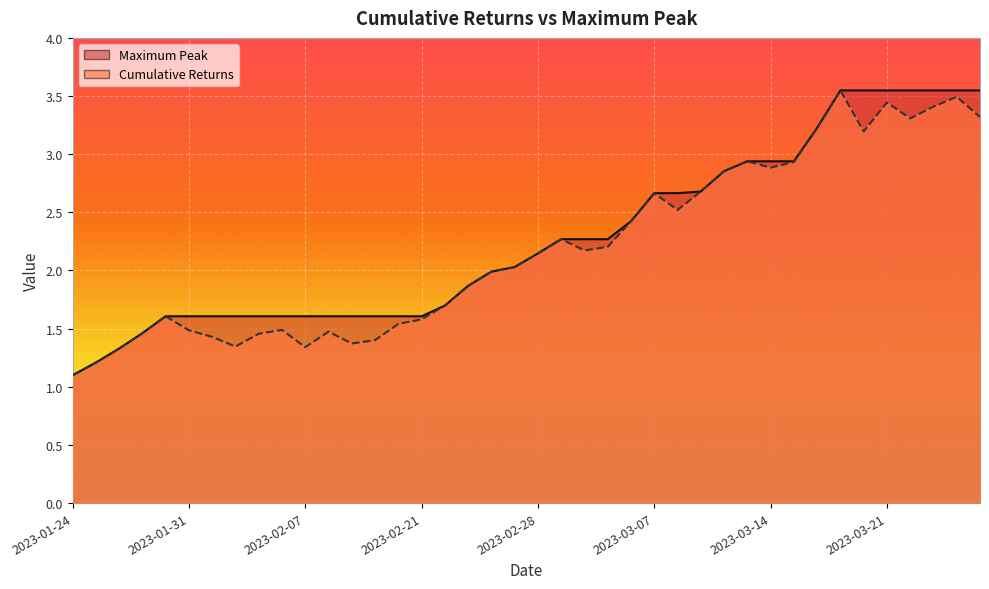

What is the lowest value of the Cumulative Returns series?

1.1